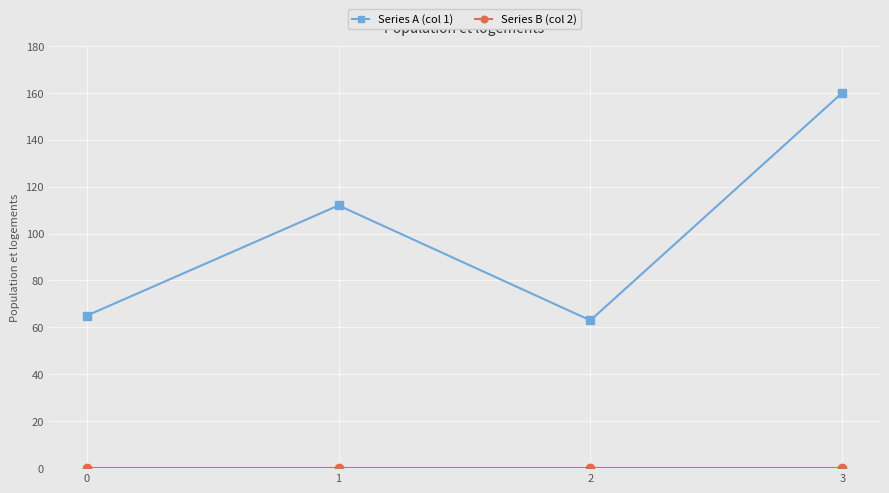

True or false: Series A (col 1) has more than 0 interior local peaks.

True